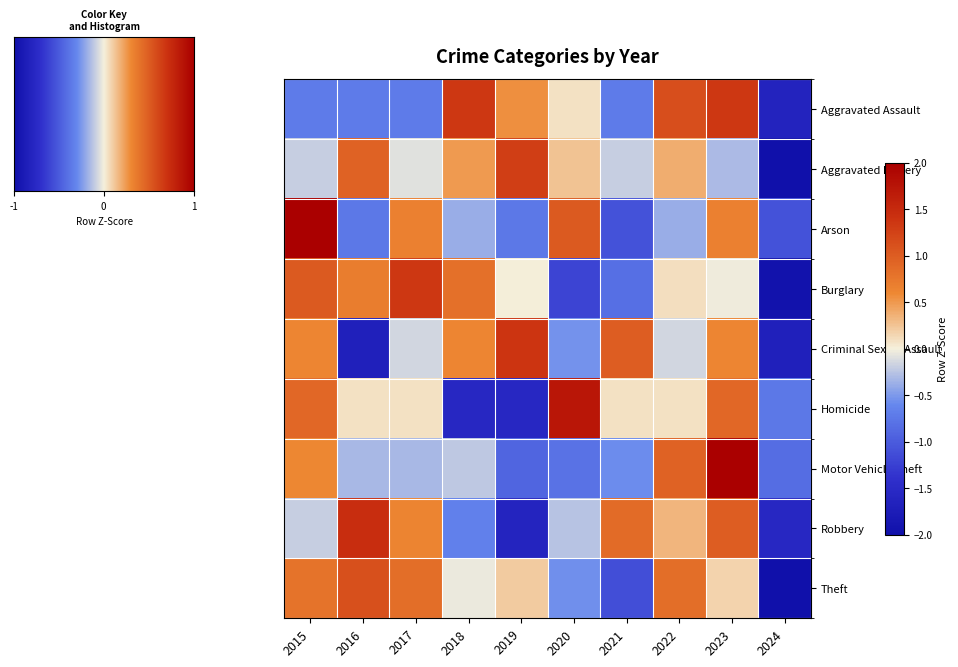

List the series in order of their peak value, lowest first.

Theft, Aggravated Battery, Burglary, Aggravated Assault, Criminal Sexual Assault, Robbery, Homicide, Arson, Motor Vehicle Theft